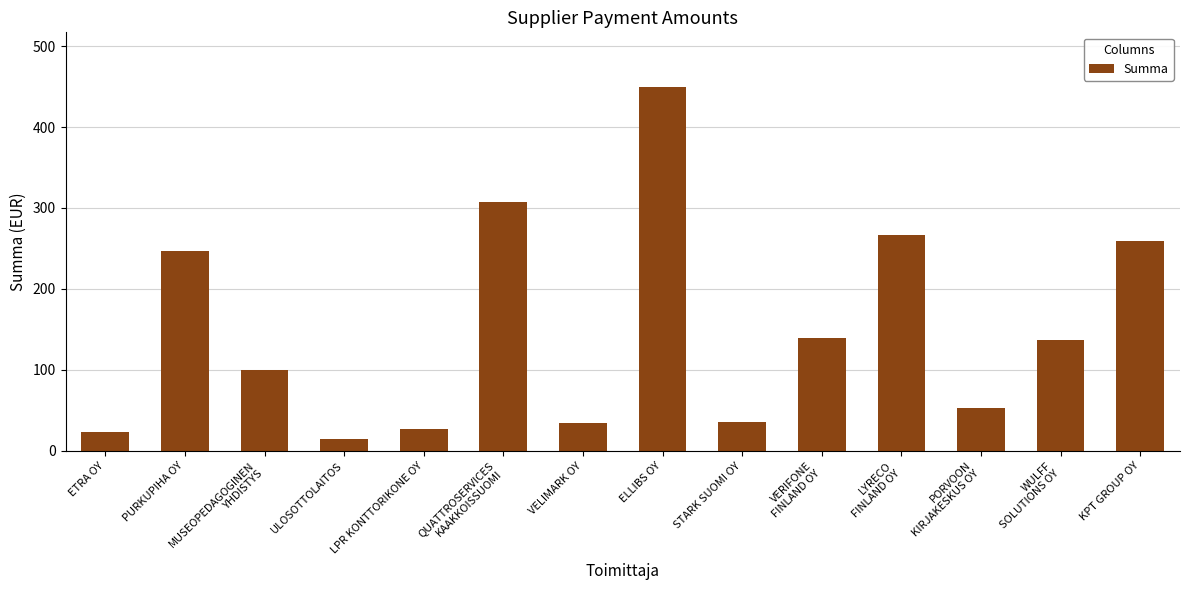

Count the number of values greater than 137.

7